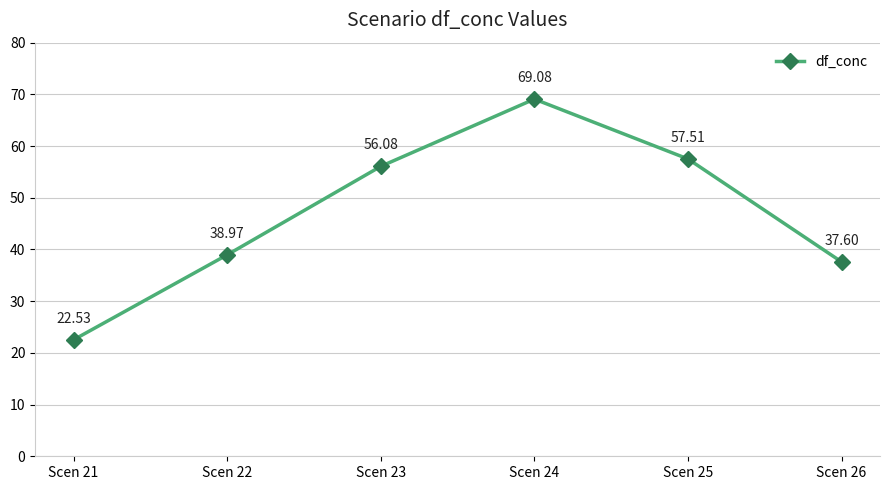

True or false: the data shows 39.0 at Scen 22.

True